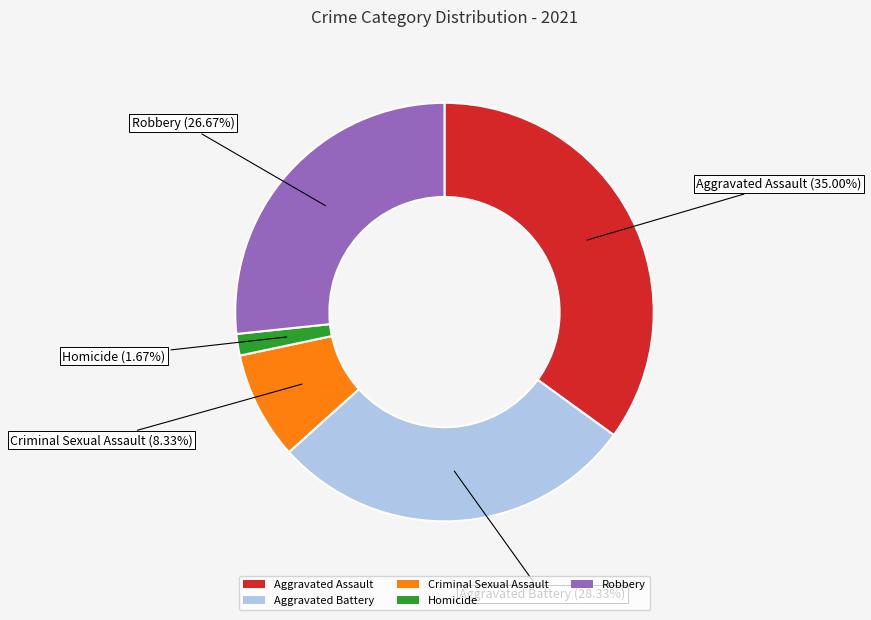

Which category has the smallest portion of the pie?

Homicide